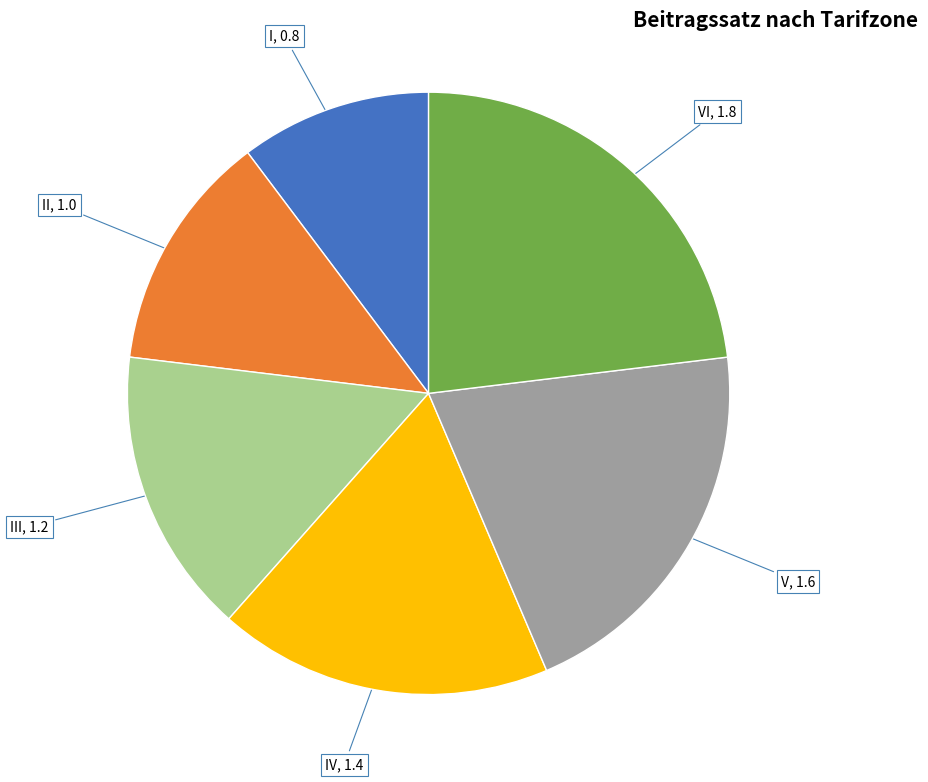

Is there a majority slice in this chart?

No